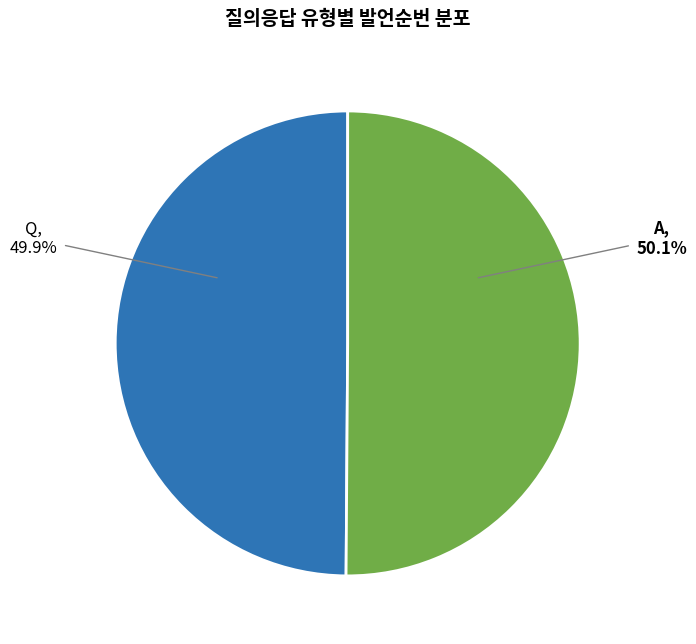

To the nearest percent, what is the average slice percentage?

50%